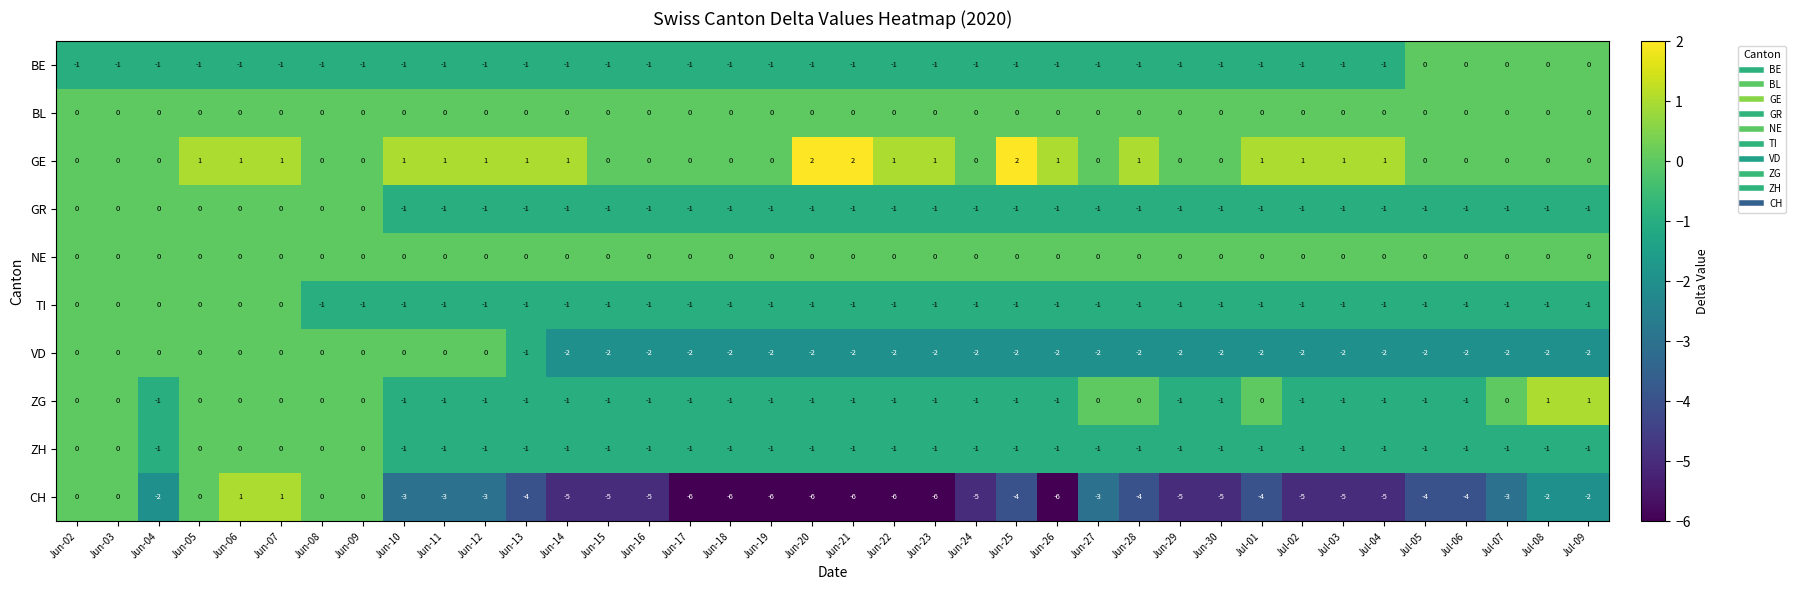

How many ZH values are between -1 and 0?

38